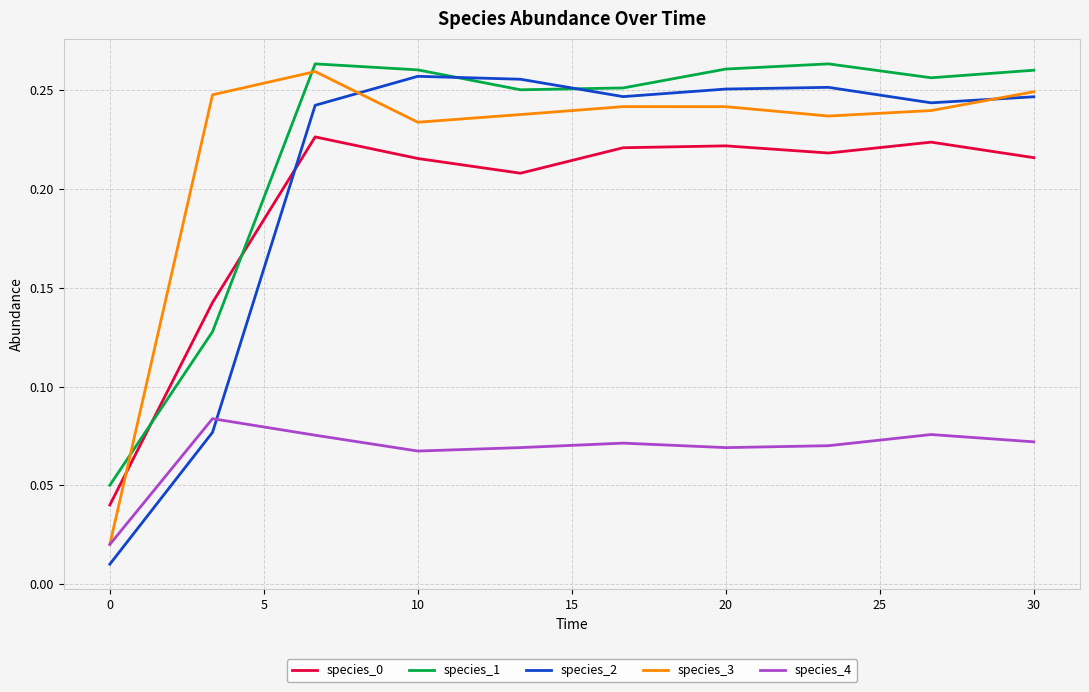

How many times do species_3 and species_1 cross each other?

2